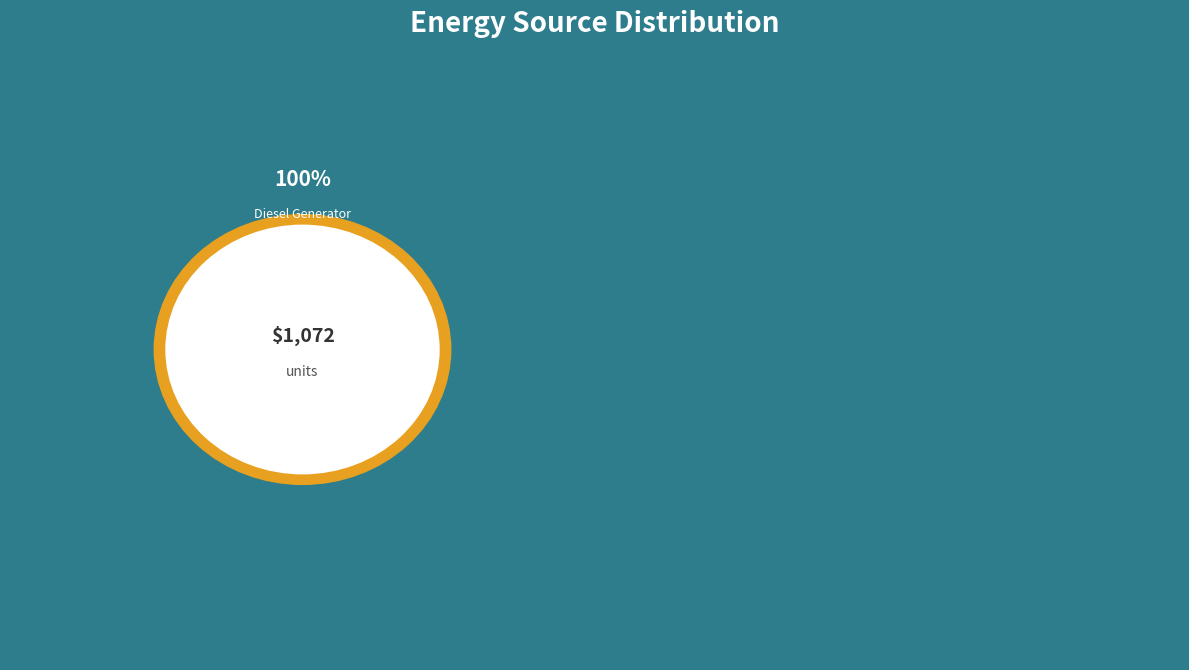

Combined, what portion of the pie is Owned PV and Diesel Generator?

100.0%